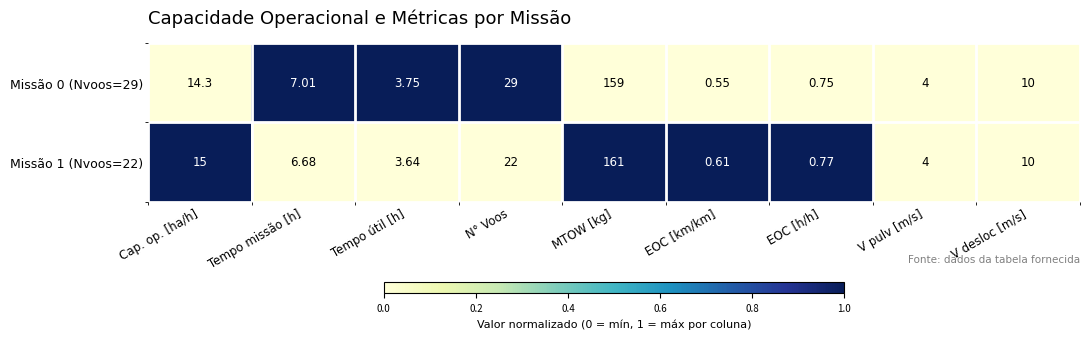

Rank the series by their maximum value, from lowest to highest.

Missão 0 (Nvoos=29), Missão 1 (Nvoos=22)